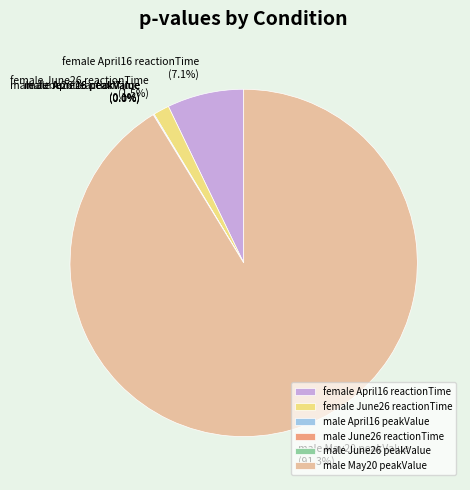

What is the largest slice in the pie chart?

male May20 peakValue